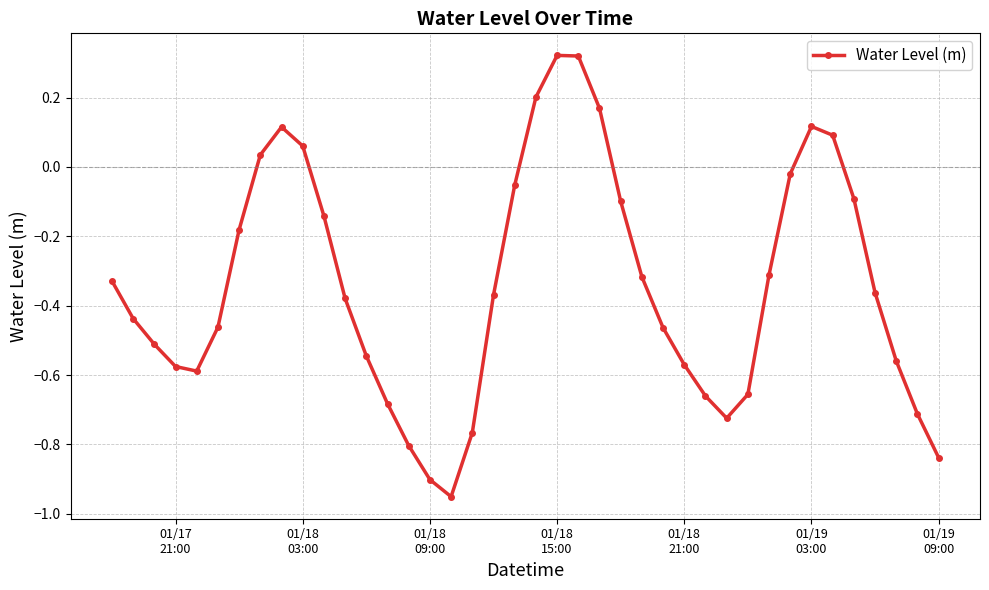

What is the difference between the maximum and minimum values?

1.3